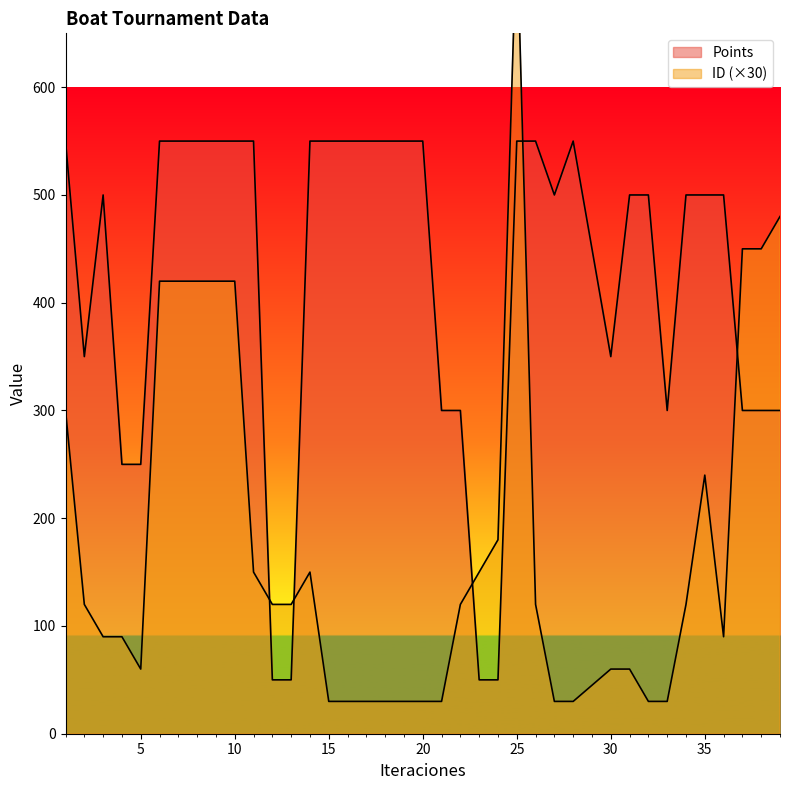

How many values in the ID series are below 120?

17